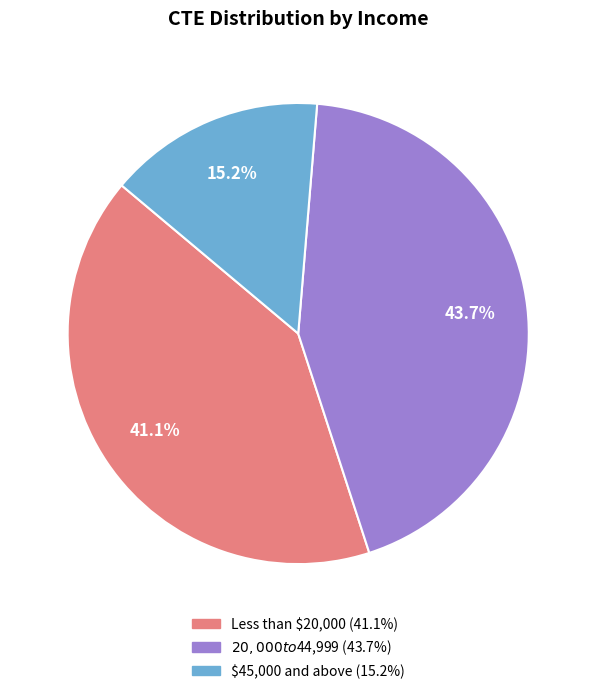

True or false: Less than $20,000 accounts for 28% of the total.

False